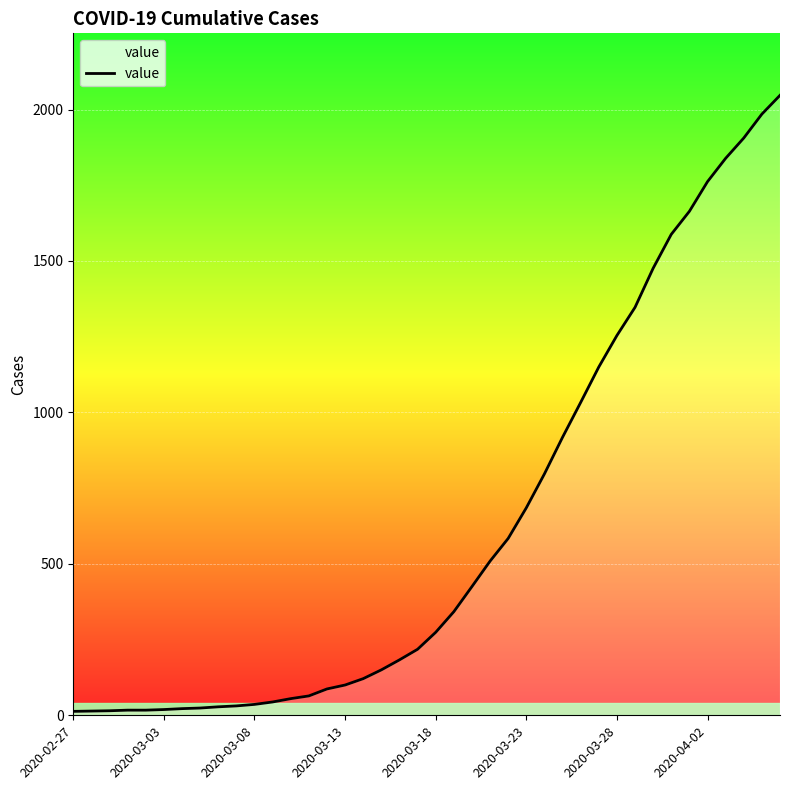

What is the difference between the maximum and minimum values?

2034